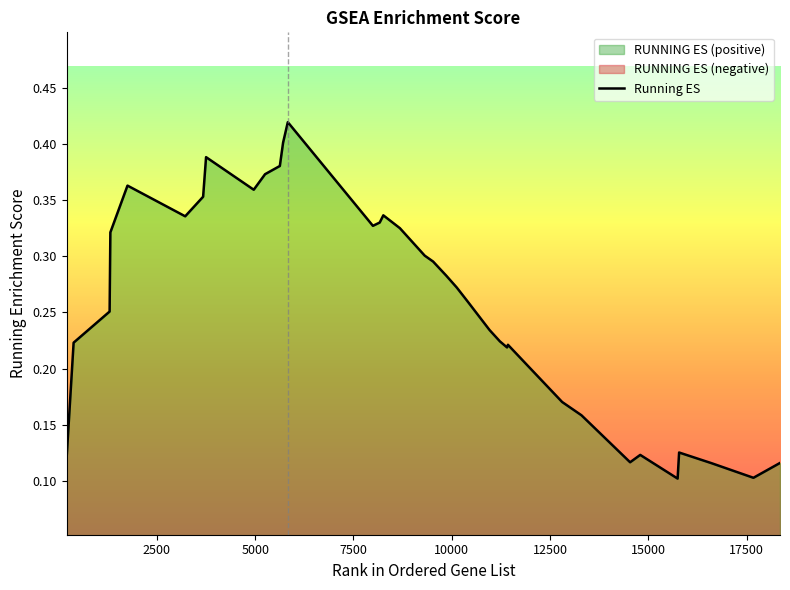

Does the chart display data point markers on the line(s)?

No